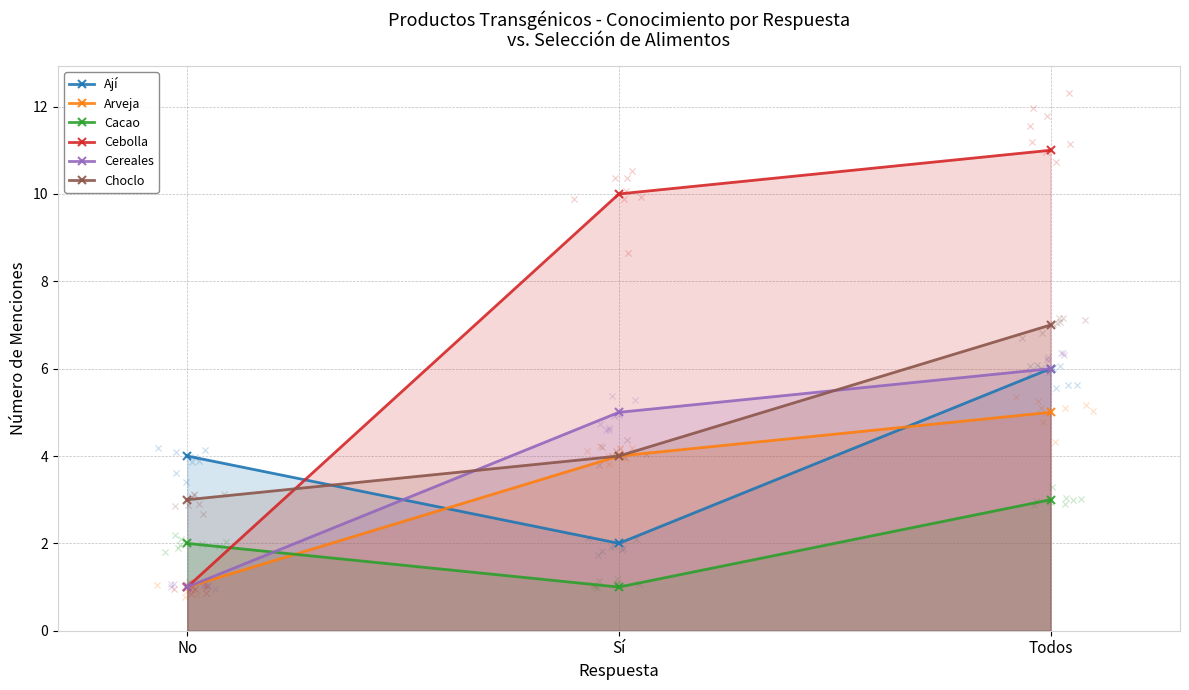

Which series reaches the minimum Y coordinate?

Arveja